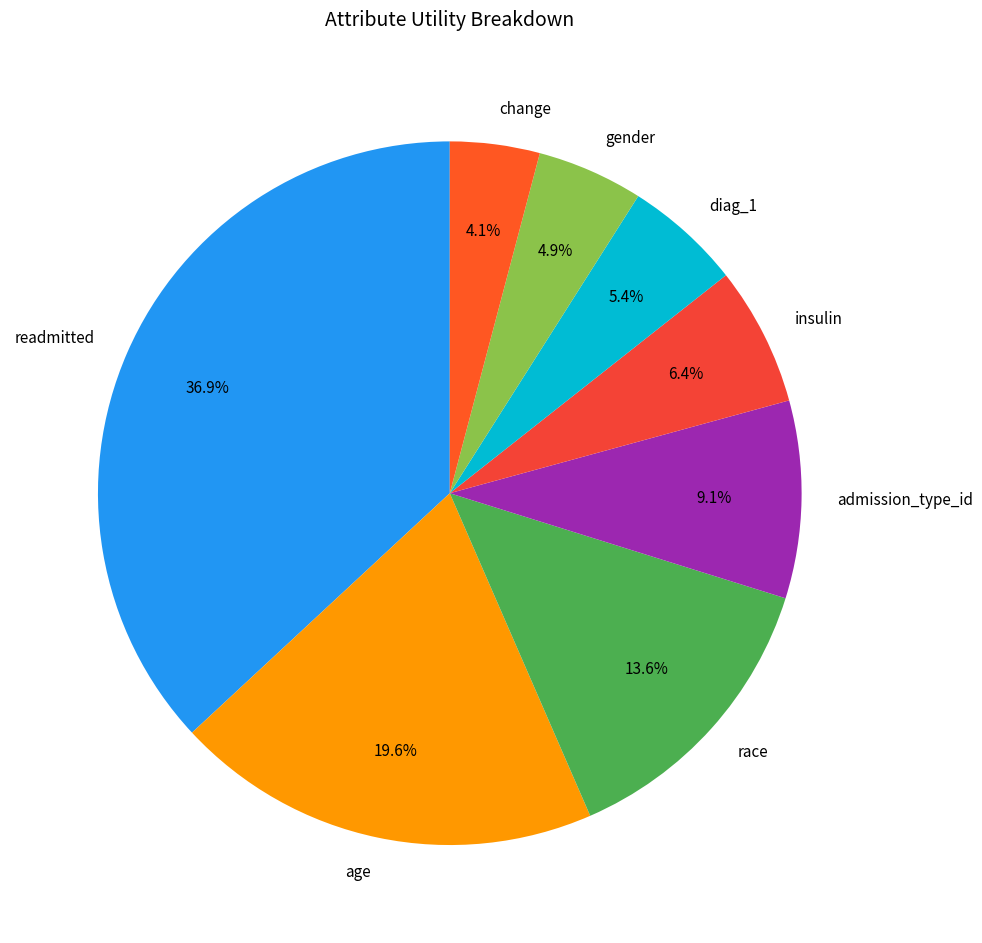

To the nearest percent, what is the average slice percentage?

12%